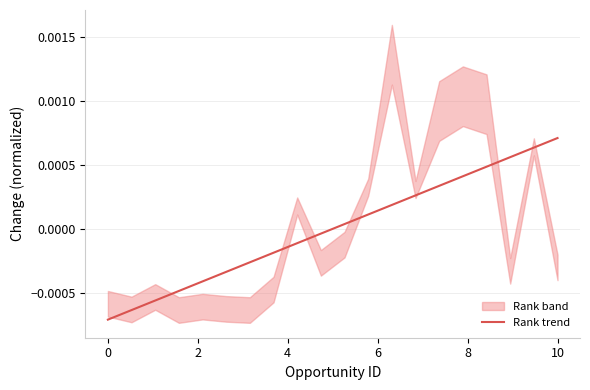

Which category has the highest value in the Rank trend series?

10